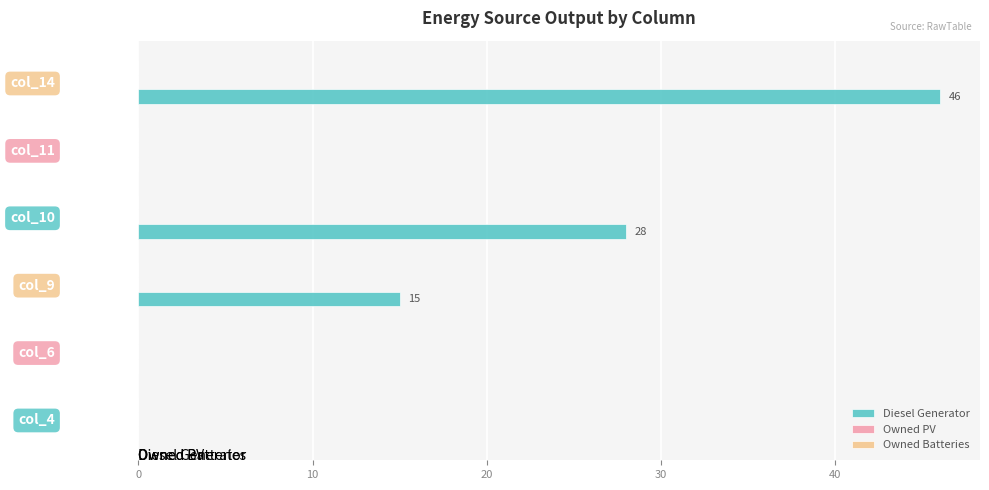

The value at col_4 is 31. True or false?

False